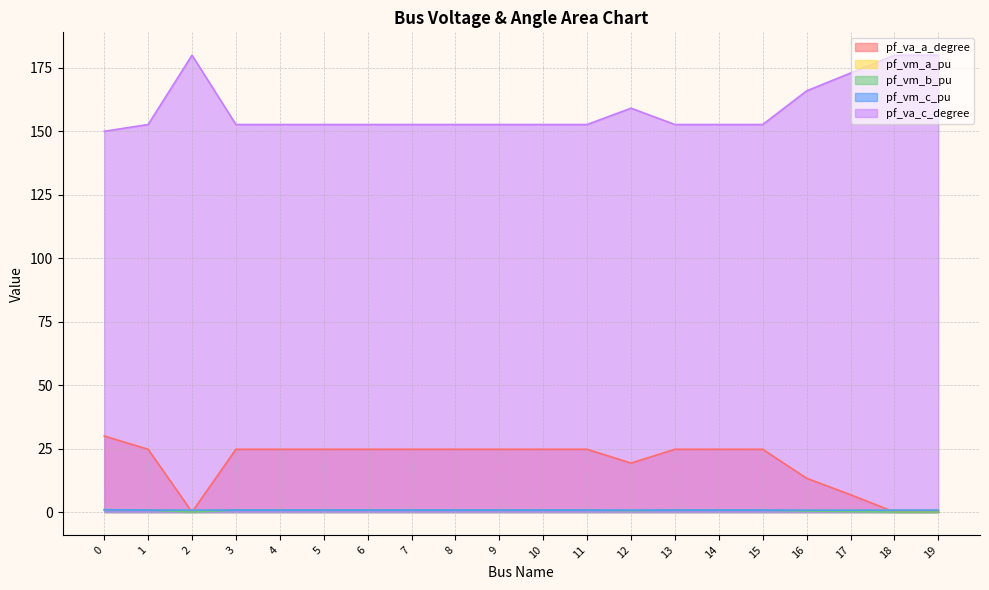

Reading left to right, transcribe all the data shown in this chart.

pf_va_a_degree: 30.0	24.7	0.0	24.7	24.7	24.7	24.7	24.7	24.7	24.7	24.7	24.7	19.3	24.7	24.7	24.7	13.3	6.8	0.0	0.0
pf_vm_a_pu: 0.9	0.9	0.8	0.9	0.9	0.9	0.9	0.9	0.9	0.9	0.9	0.9	0.9	0.9	0.9	0.9	0.8	0.8	0.8	0.8
pf_vm_b_pu: 0.9	0.8	0.0	0.8	0.8	0.8	0.8	0.8	0.8	0.8	0.8	0.8	0.6	0.8	0.8	0.8	0.4	0.2	0.0	0.0
pf_vm_c_pu: 0.9	0.8	0.8	0.8	0.8	0.8	0.8	0.8	0.8	0.8	0.8	0.8	0.8	0.8	0.8	0.8	0.8	0.8	0.8	0.8
pf_va_c_degree: 150.0	152.7	180.0	152.7	152.7	152.7	152.7	152.7	152.7	152.7	152.7	152.7	159.1	152.7	152.7	152.7	165.9	173.0	180.0	180.0